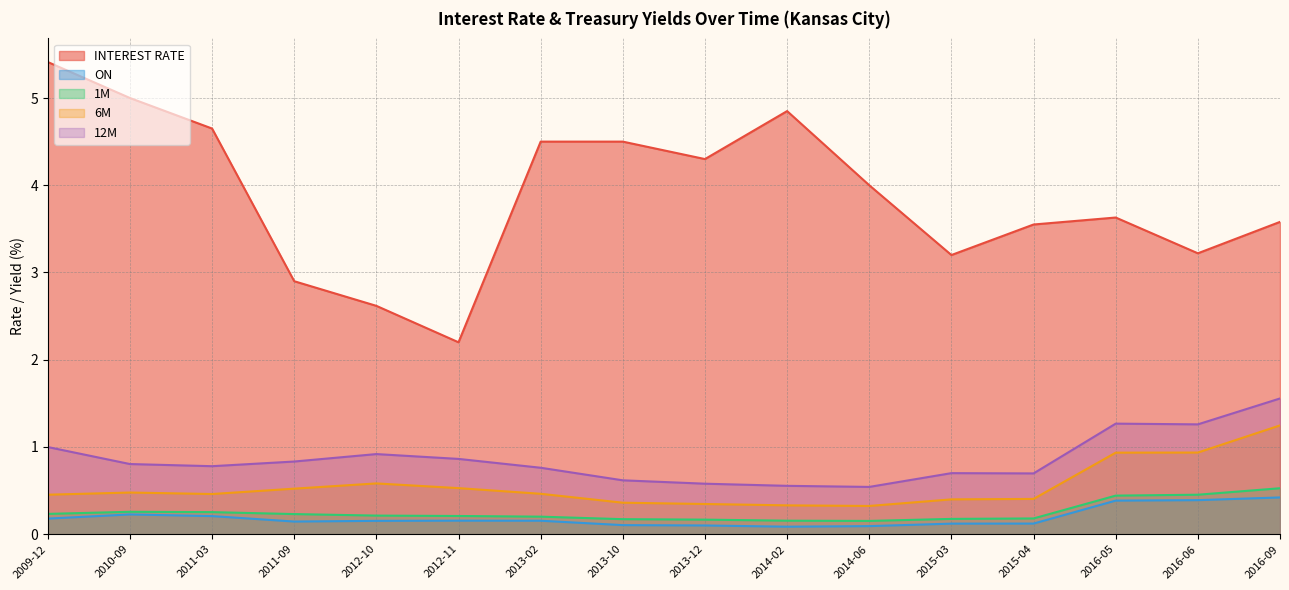

What is the spread (max minus min) of values at 2016-09?

3.2